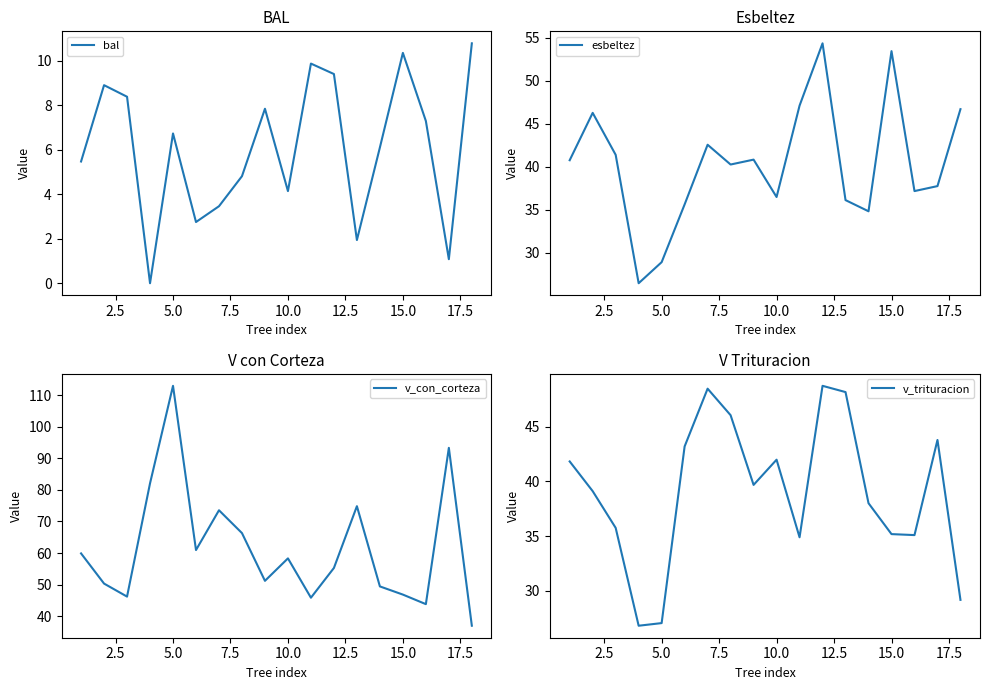

What is the minimum value for v_trituracion?

26.8